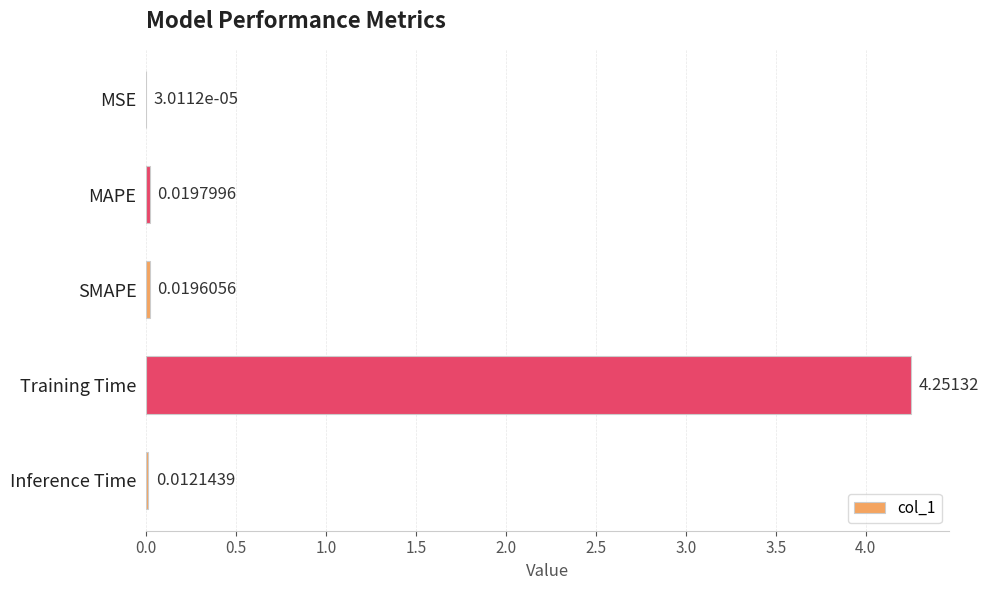

Are the bars horizontal?

Yes